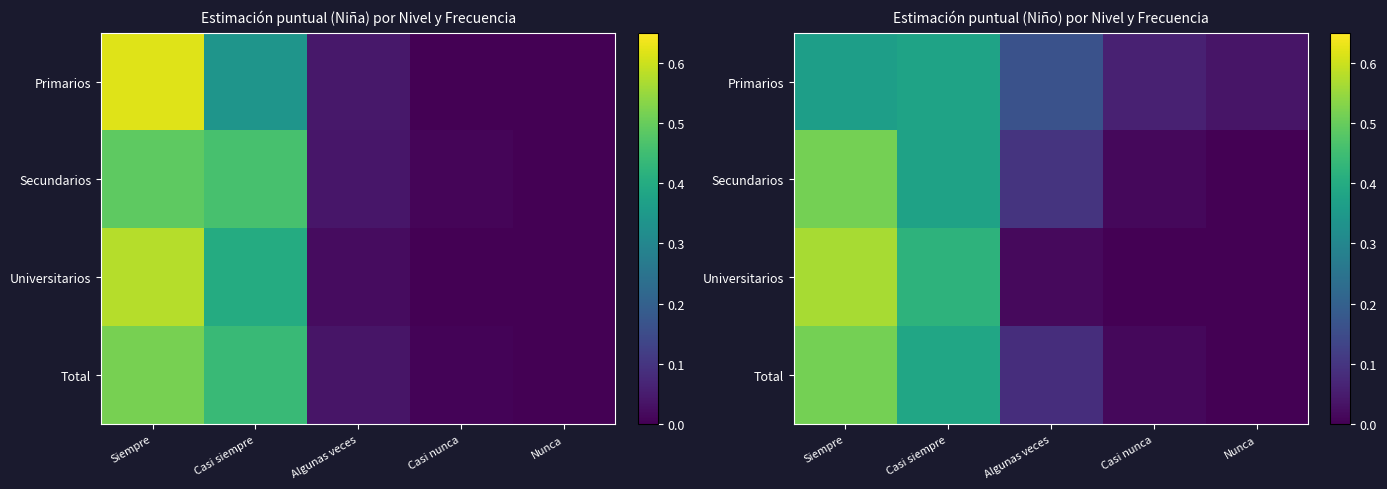

List the labels in order of Total value, largest first.

Siempre, Casi siempre, Algunas veces, Casi nunca, Nunca